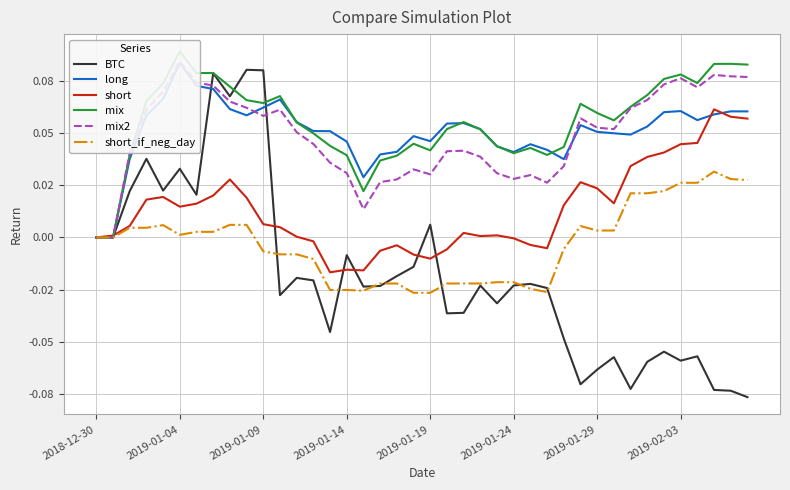

What is the spread (max minus min) of values at 2019-02-03?

0.1